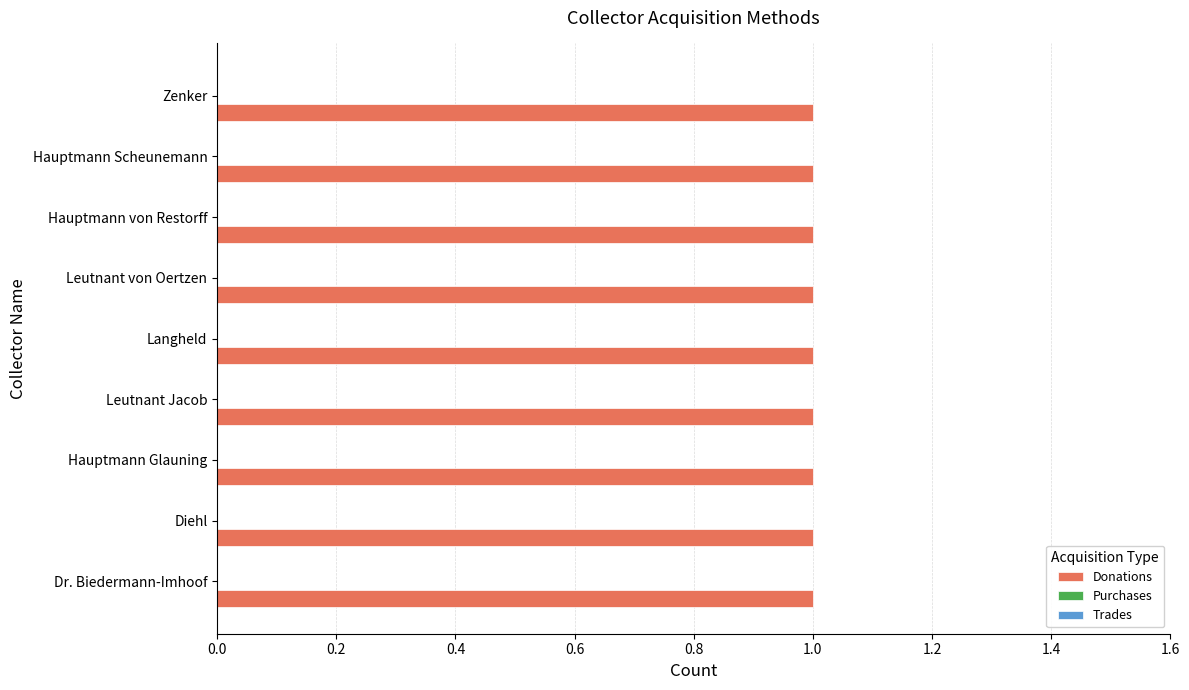

Which series has the largest total across all categories?

Donations